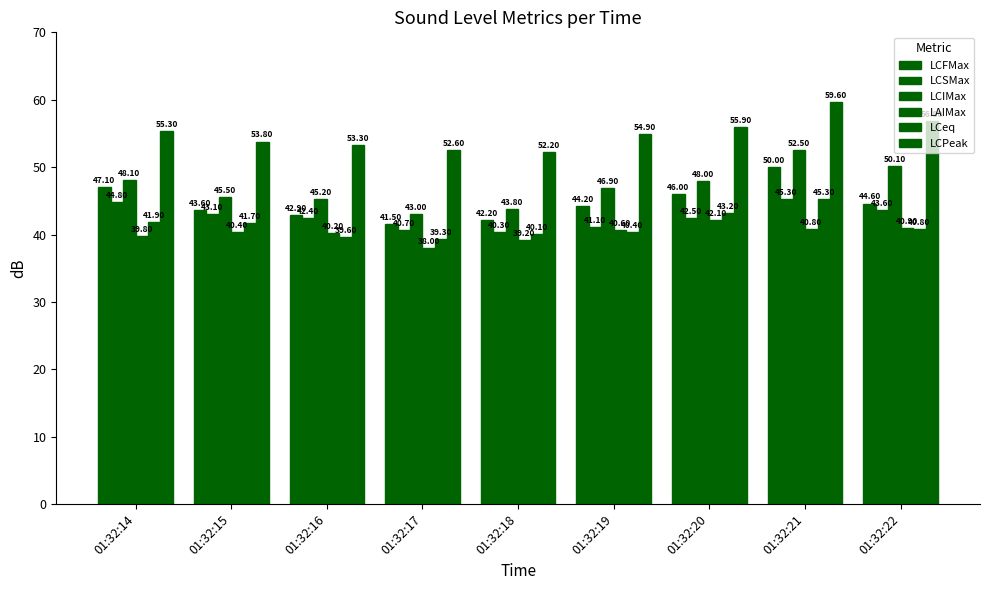

Between 01:32:17 and 01:32:18, which series saw the biggest shift?

LAIMax